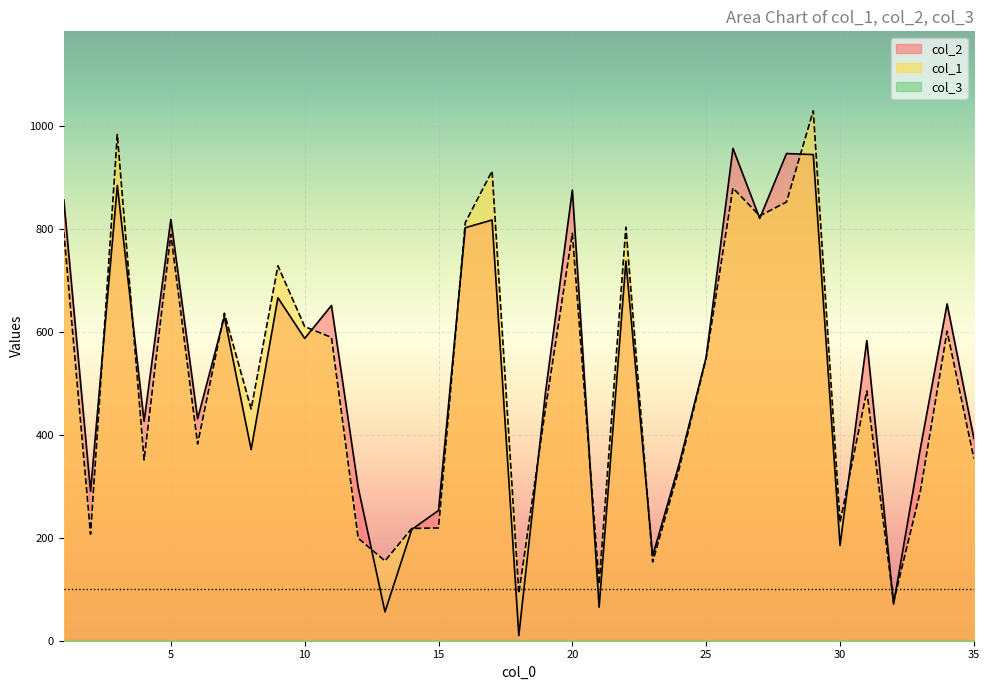

How many values in the col_2 series exceed 551?

17